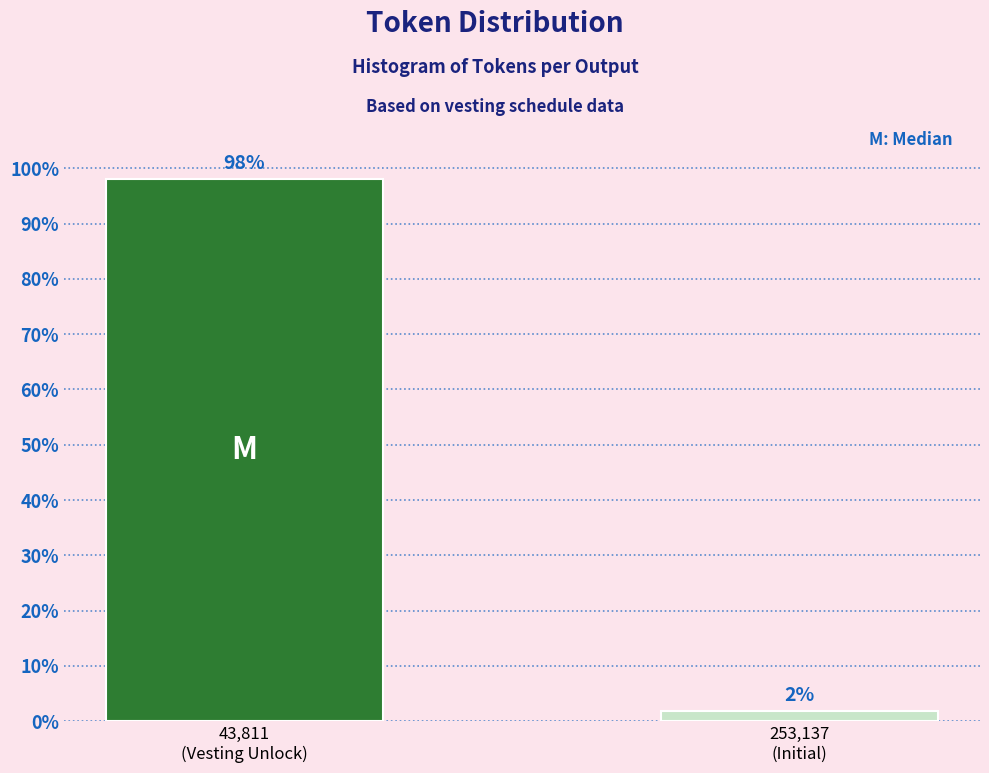

What is the sum of all values?

100.0